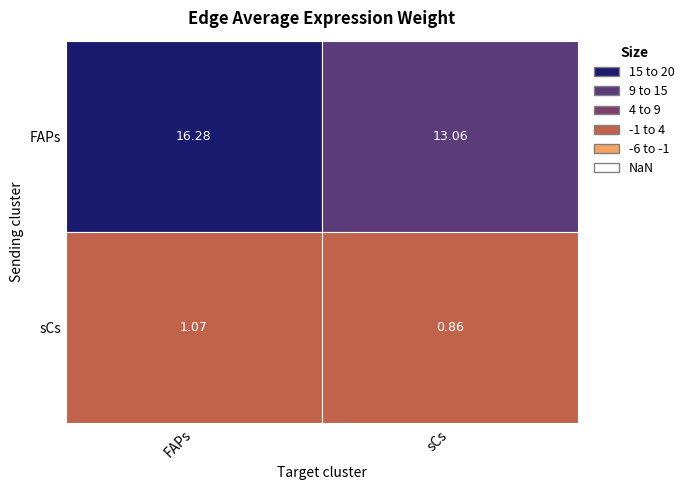

At which label does sCs reach its peak?

FAPs